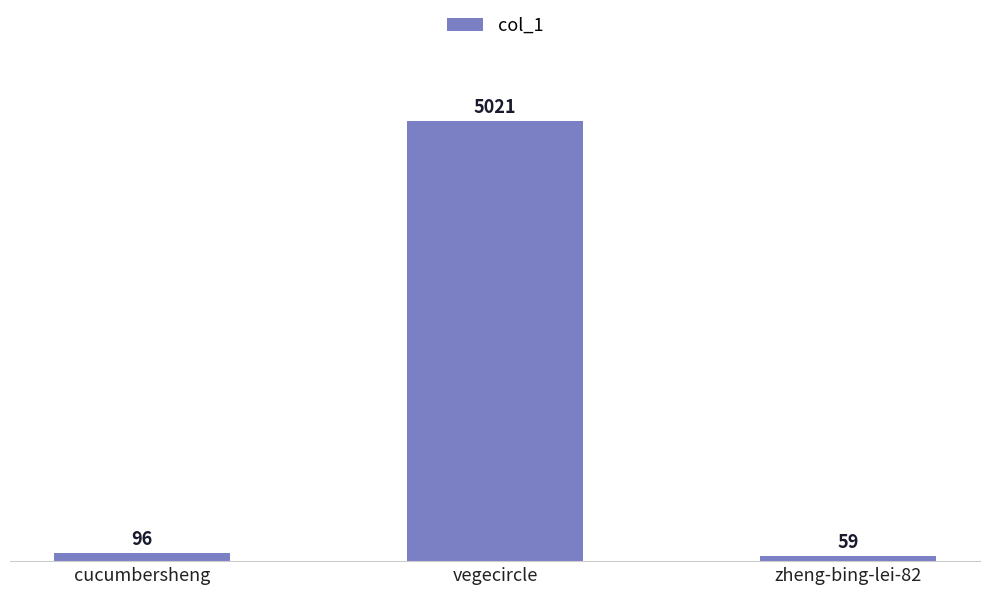

Does the chart contain any negative values?

No